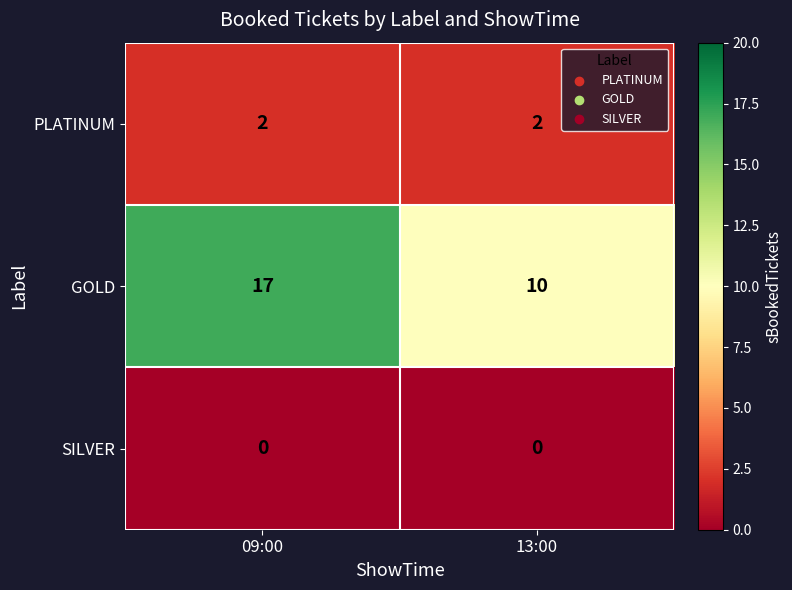

What is the greatest value displayed?

17